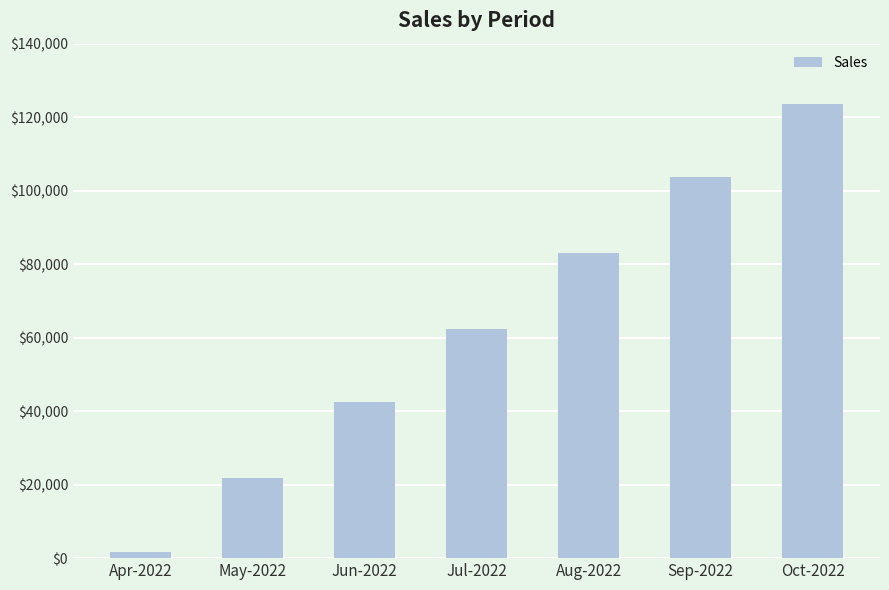

Rank the categories by value from lowest to highest.

Apr-2022, May-2022, Jun-2022, Jul-2022, Aug-2022, Sep-2022, Oct-2022